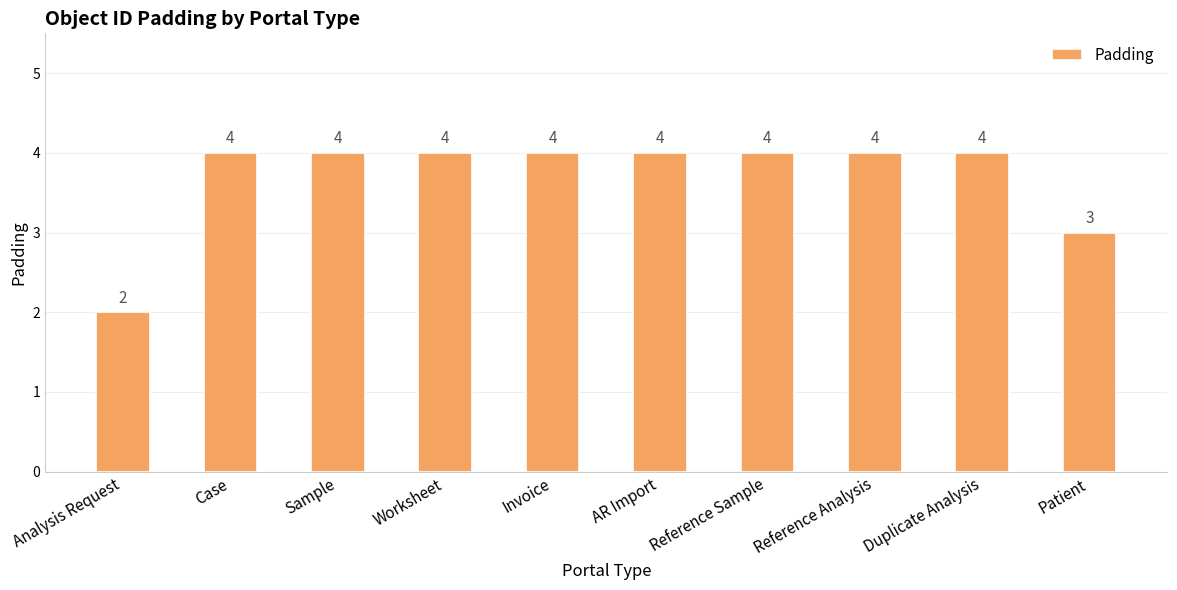

Are the bars grouped side by side (vs. stacked)?

No